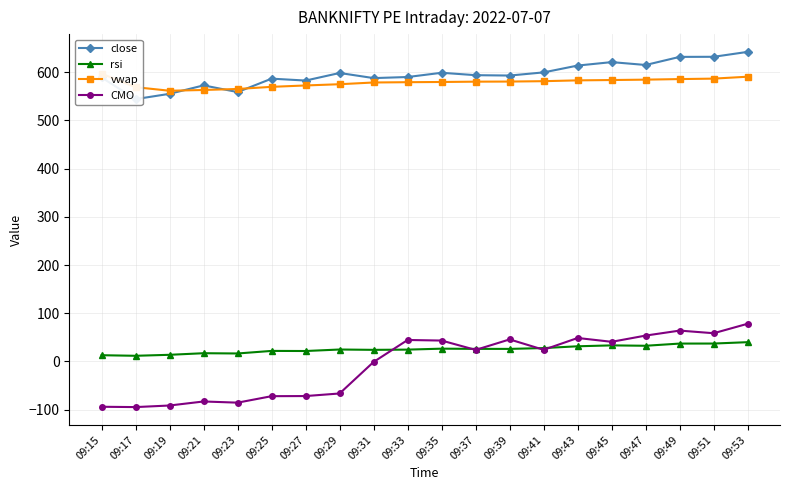

Read the rsi value at 09:43.

31.5